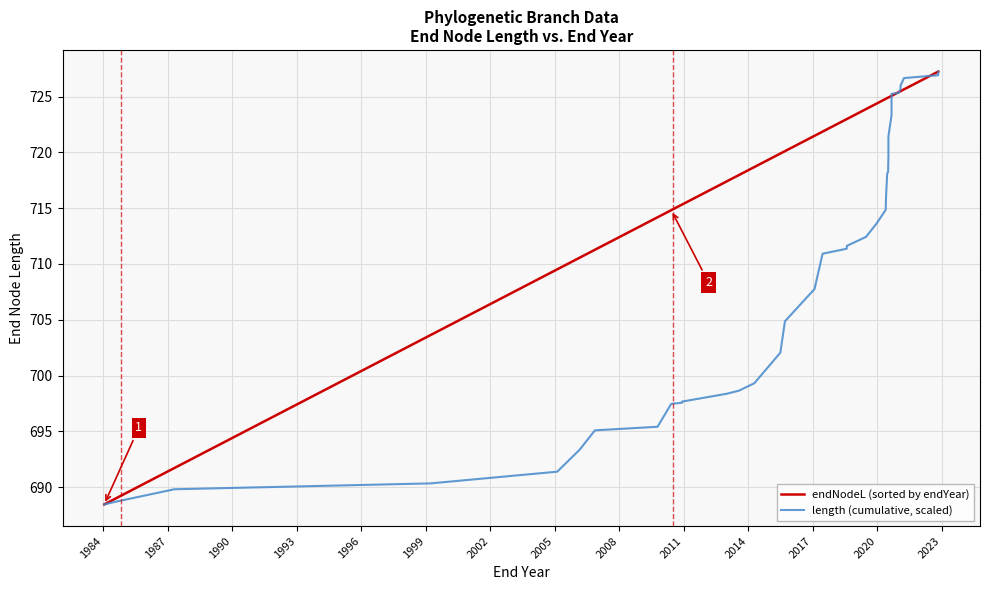

True or false: length (cumulative, scaled) has more than 2 interior local peaks.

False